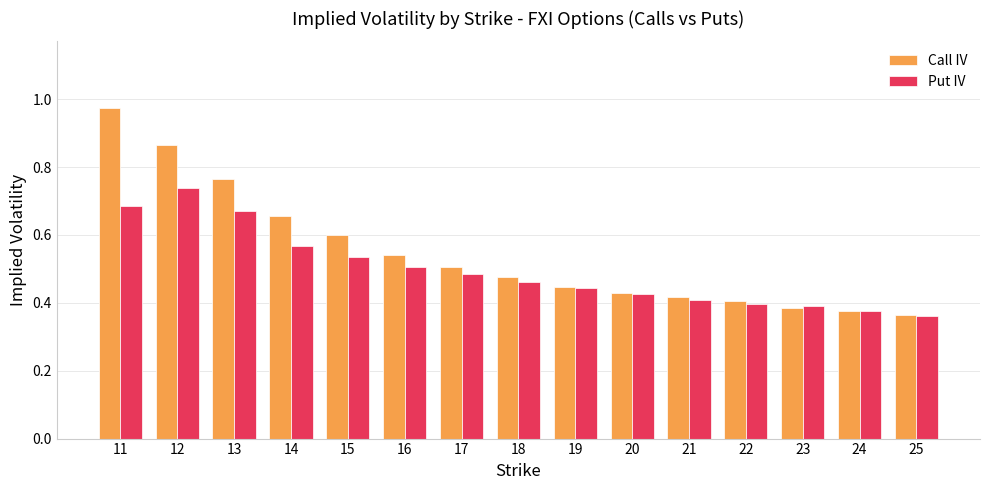

True or false: Put IV has a value of 0.9 at 15.

False